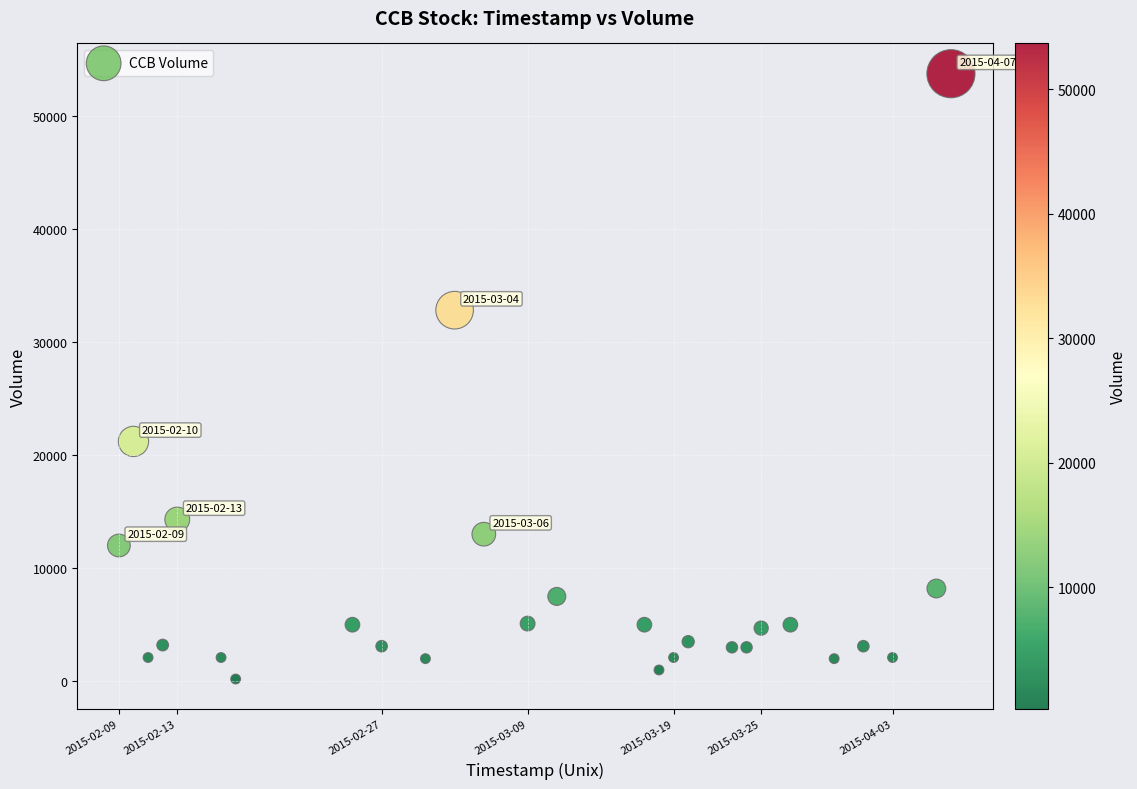

What is the range of X values (max minus min)?

4924800